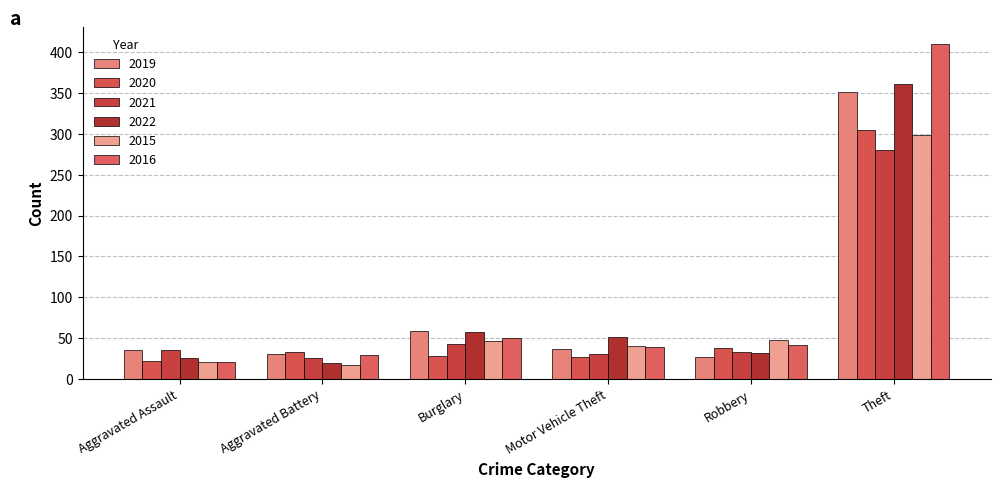

What value does the 2022 series have at Burglary, to the nearest 5?

60